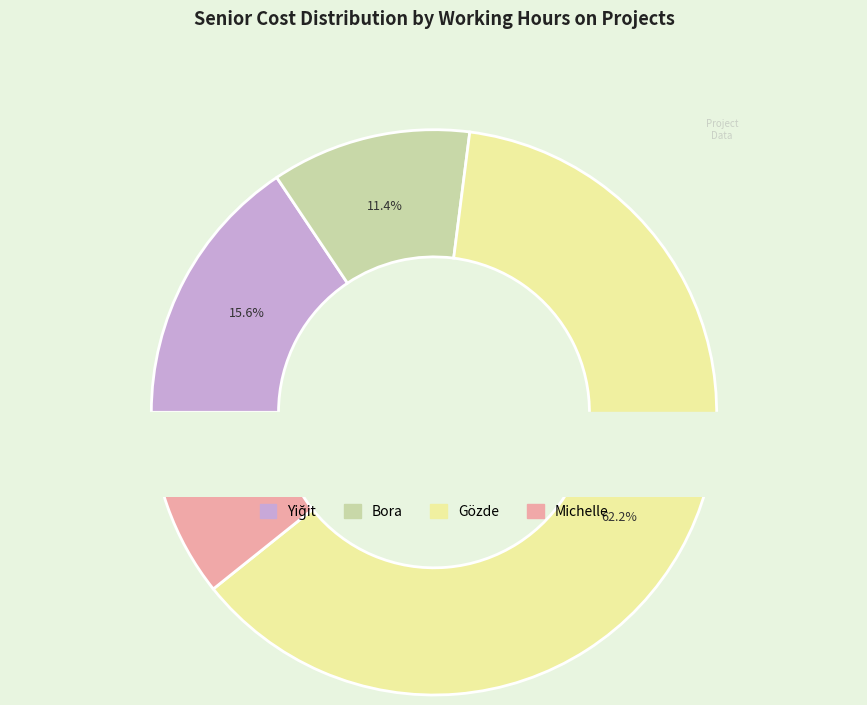

To the nearest percent, what is the difference between the largest and smallest slice percentages?

51%